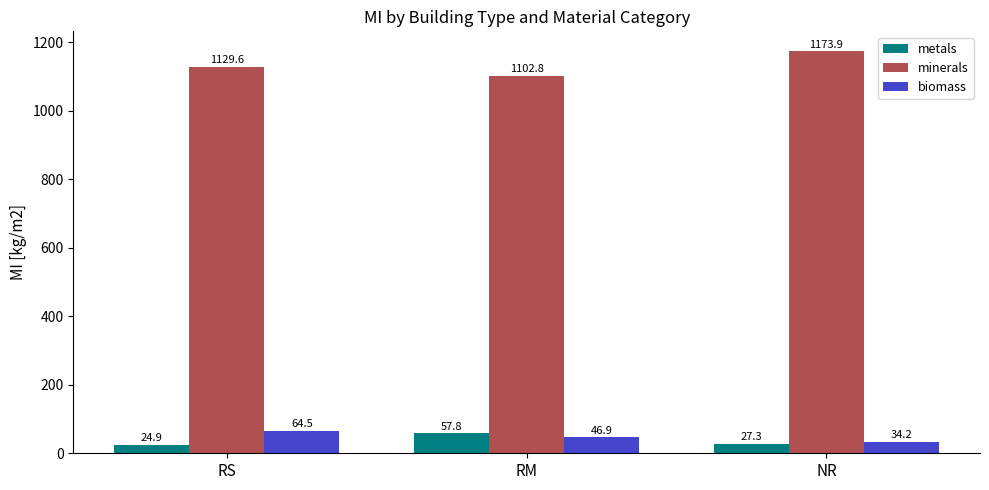

Which series has the largest range (max minus min)?

minerals